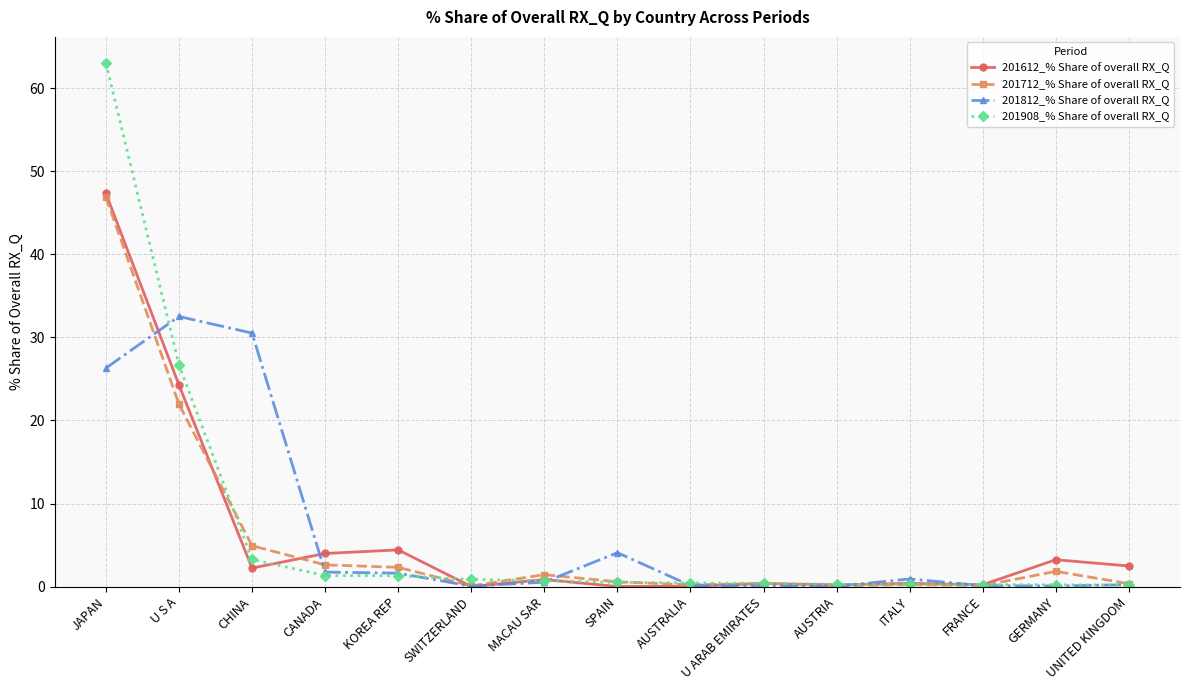

What is the difference between the highest and lowest values at CHINA?

28.3